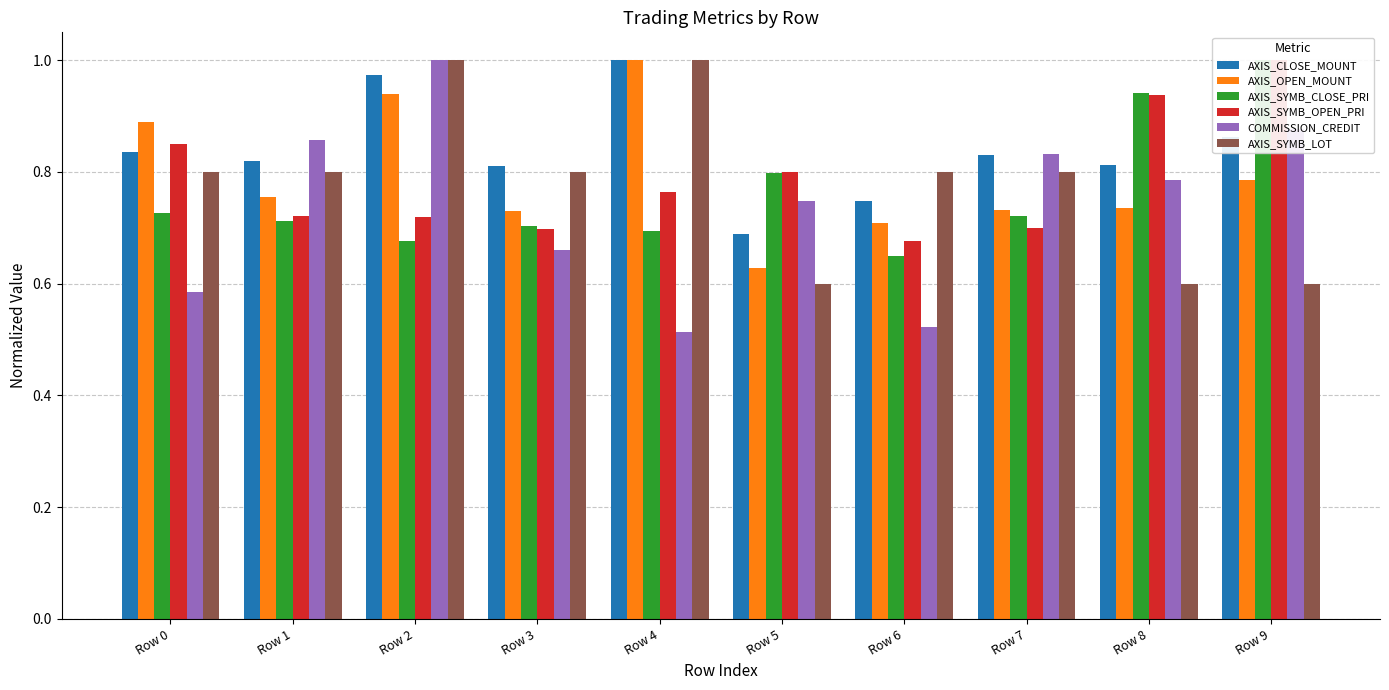

Which series changed the most between Row 3 and Row 9?

AXIS_SYMB_OPEN_PRI